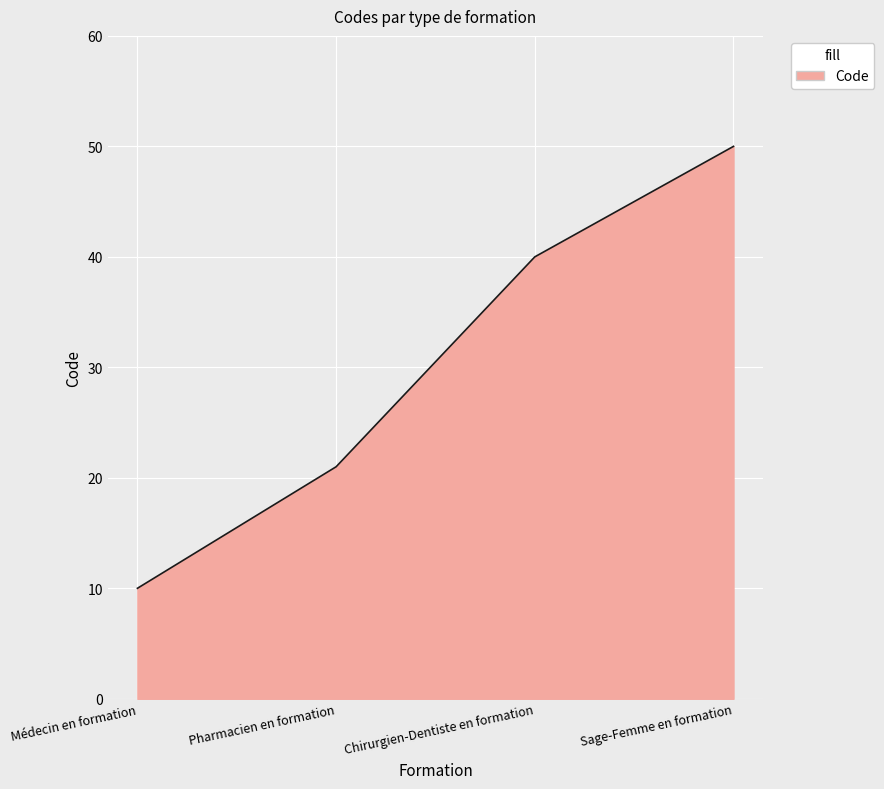

What is the difference between the values at Pharmacien en formation and Sage-Femme en formation?

29